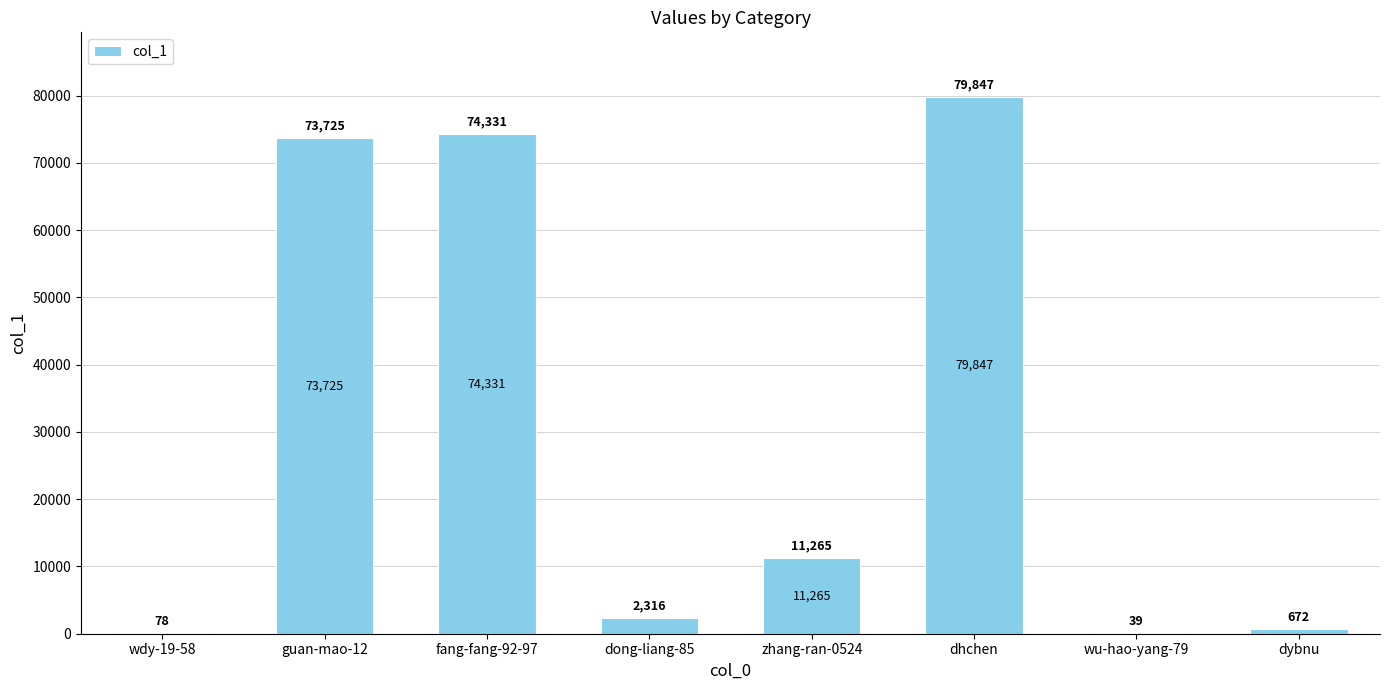

At which label is the value closest to 39943?

zhang-ran-0524